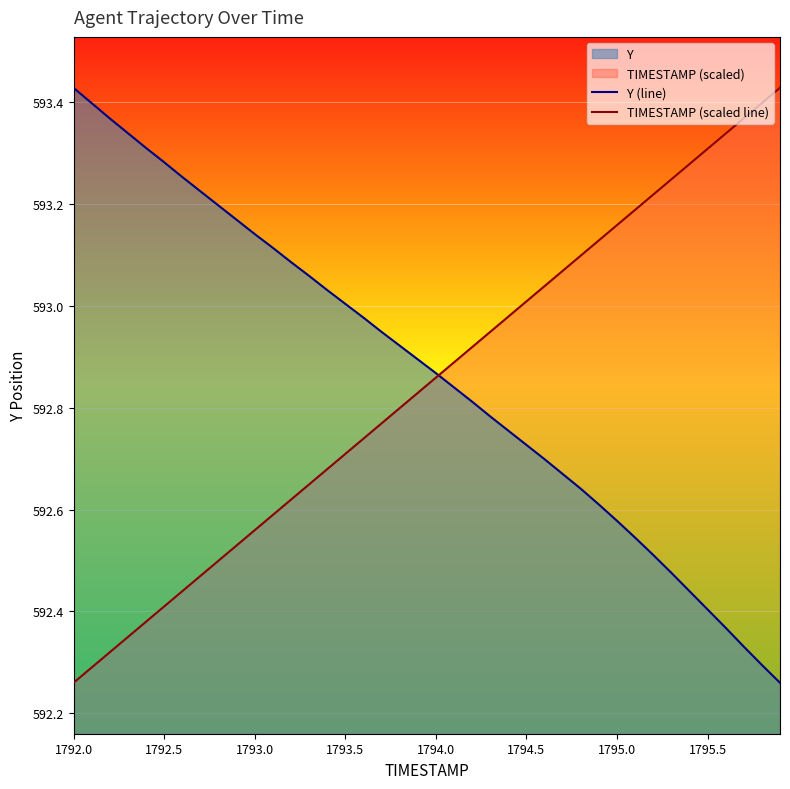

True or false: Y (line) has more than 0 interior local peaks.

False